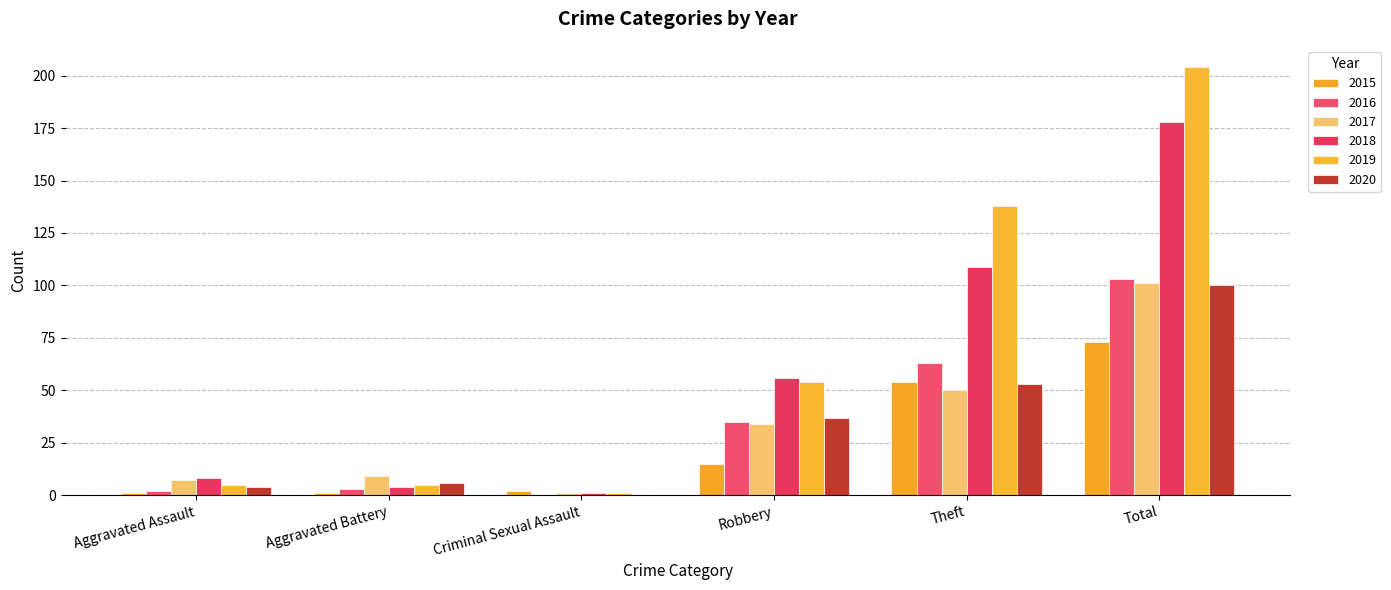

Is the value of 2019 at Aggravated Battery greater than the value of 2018 at Robbery?

No